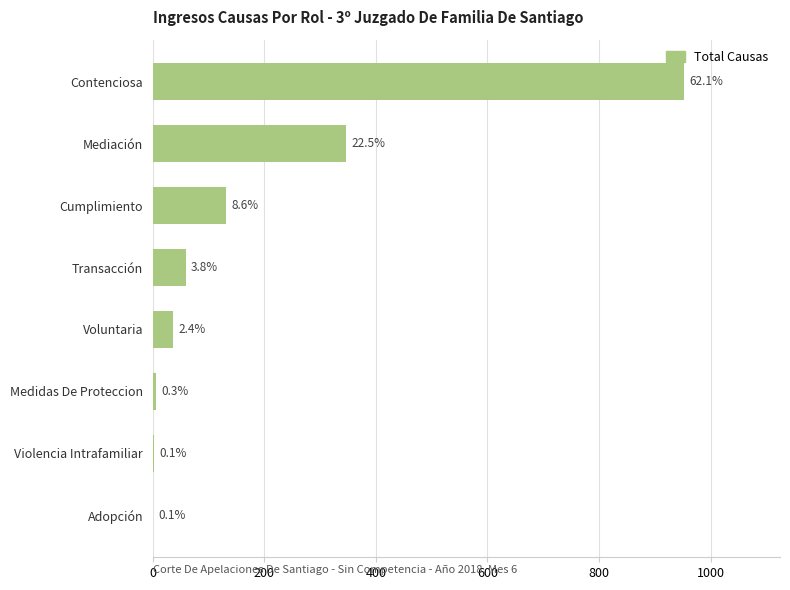

What is the smallest value displayed?

1